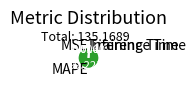

Does any single category account for the majority?

Yes